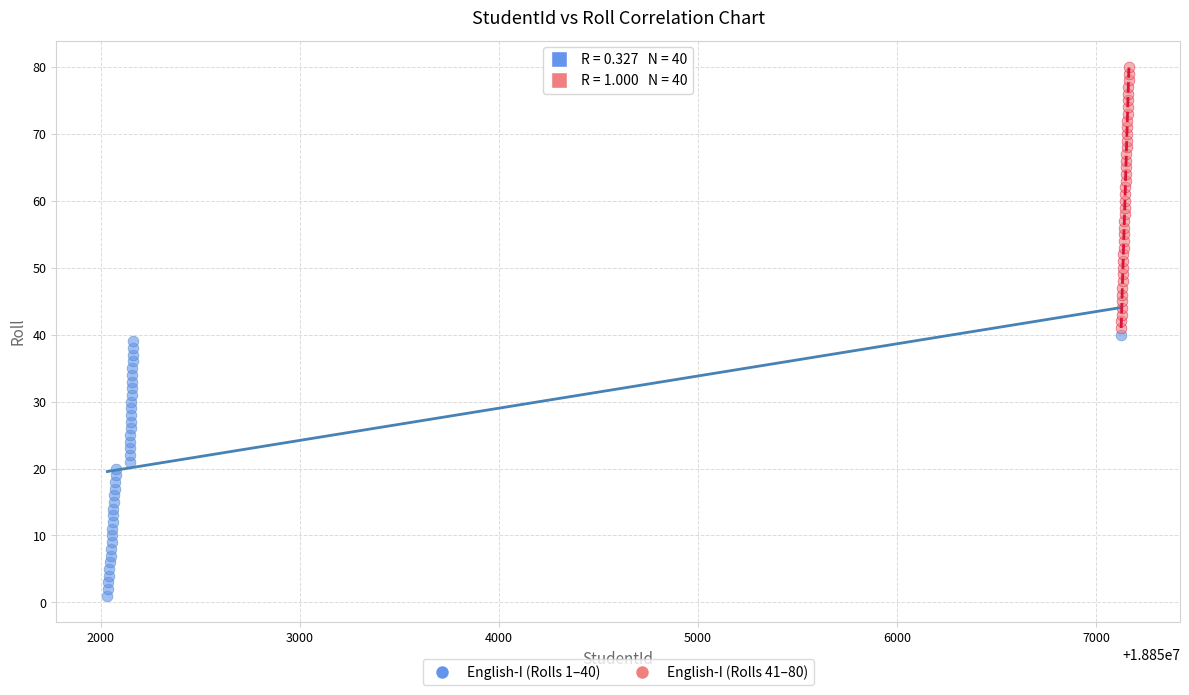

Which series contains the lowest Y value?

English-I (Rolls 1–40)